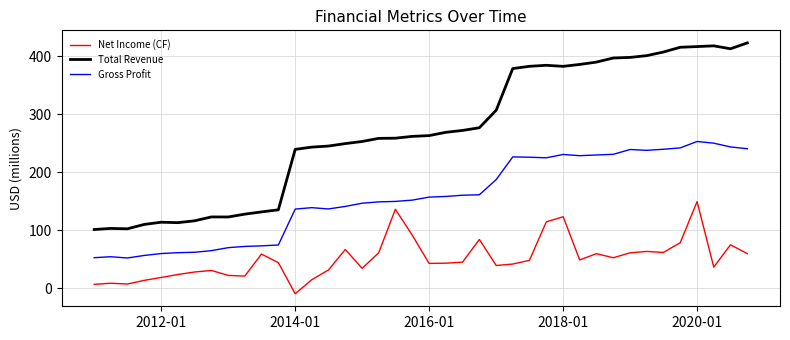

In Net Income (CF), how many points are lower than both neighbors (excluding endpoints)?

10